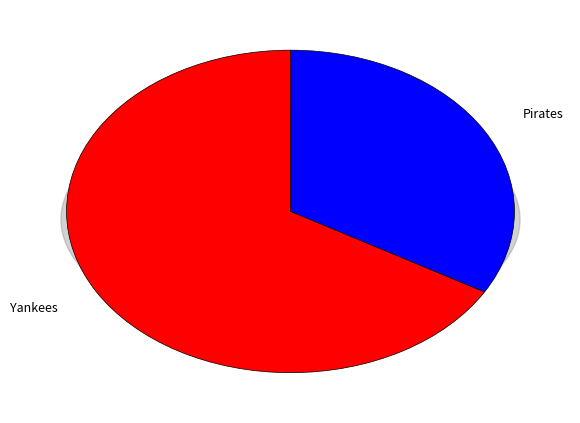

To the nearest percent, what portion does Pirates represent?

33%